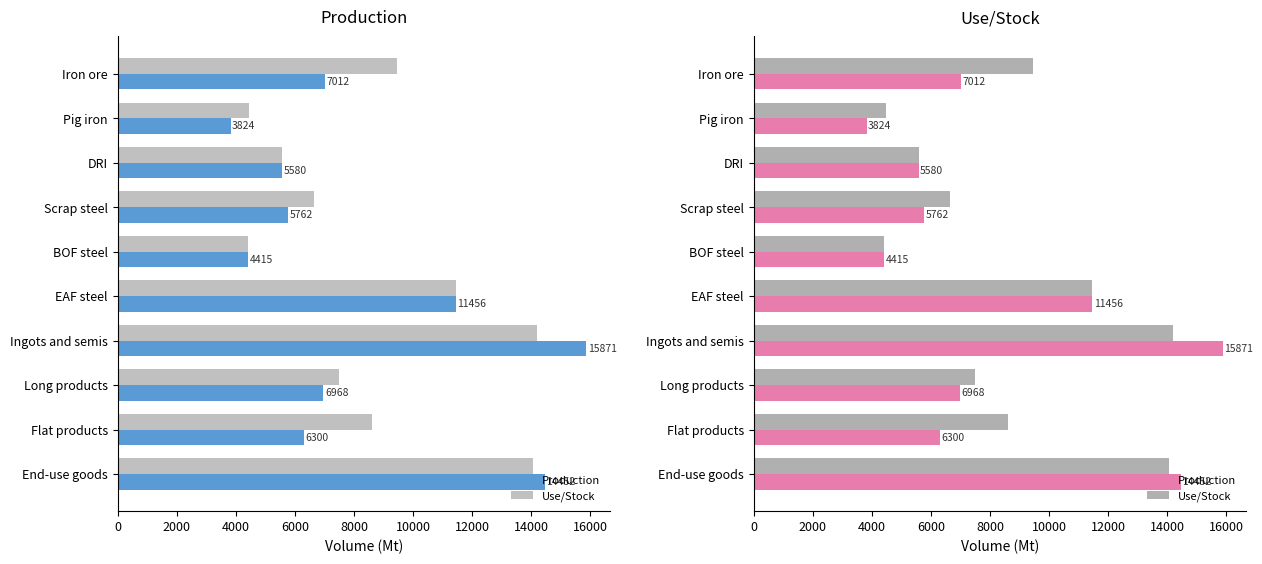

What is the value of the Use/Stock bar at the 9th from the left?

8623.8